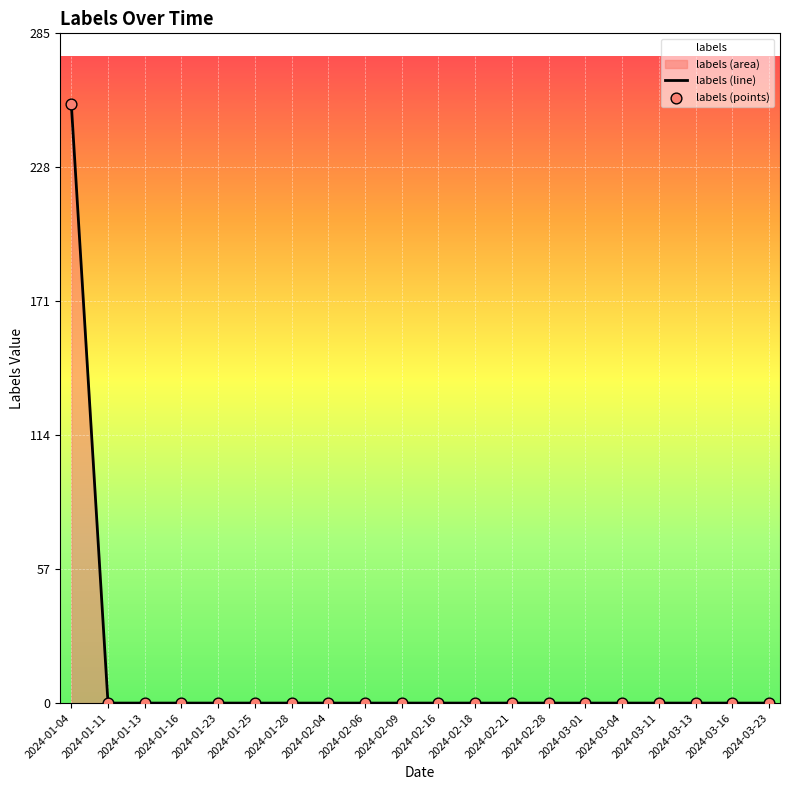

Which series has the largest Y range (max minus min)?

labels (line)